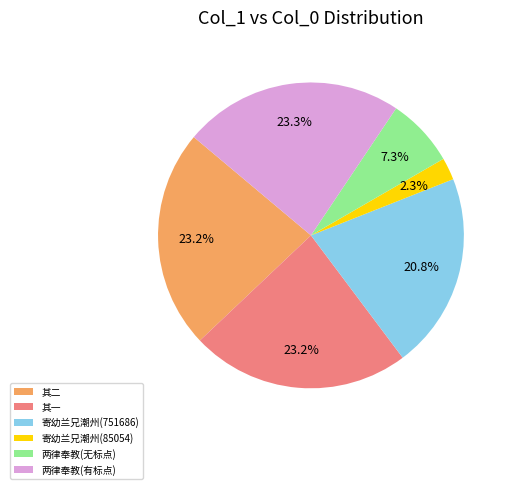

What is the ratio of the value at 两律奉教(有标点) to the value at 其二?

1.0